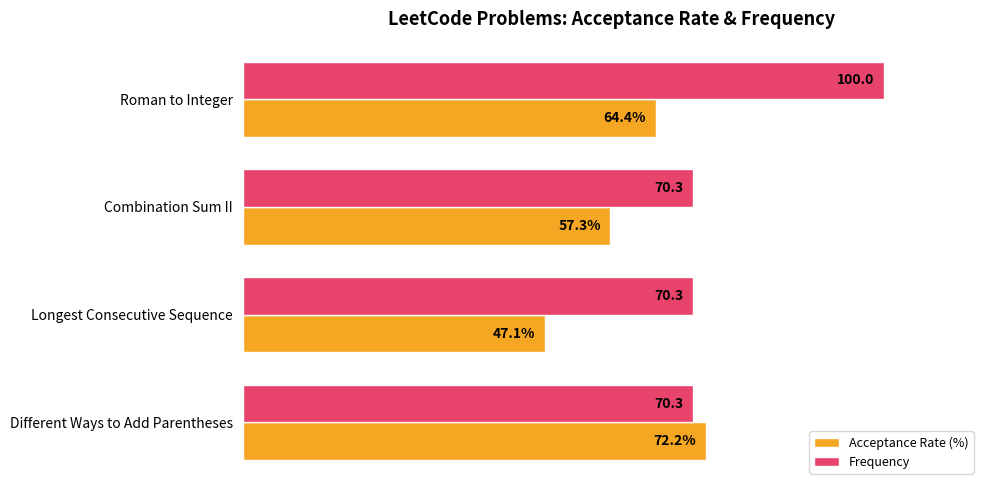

Between Combination Sum II and Longest Consecutive Sequence, which series saw the biggest shift?

Acceptance Rate (%)